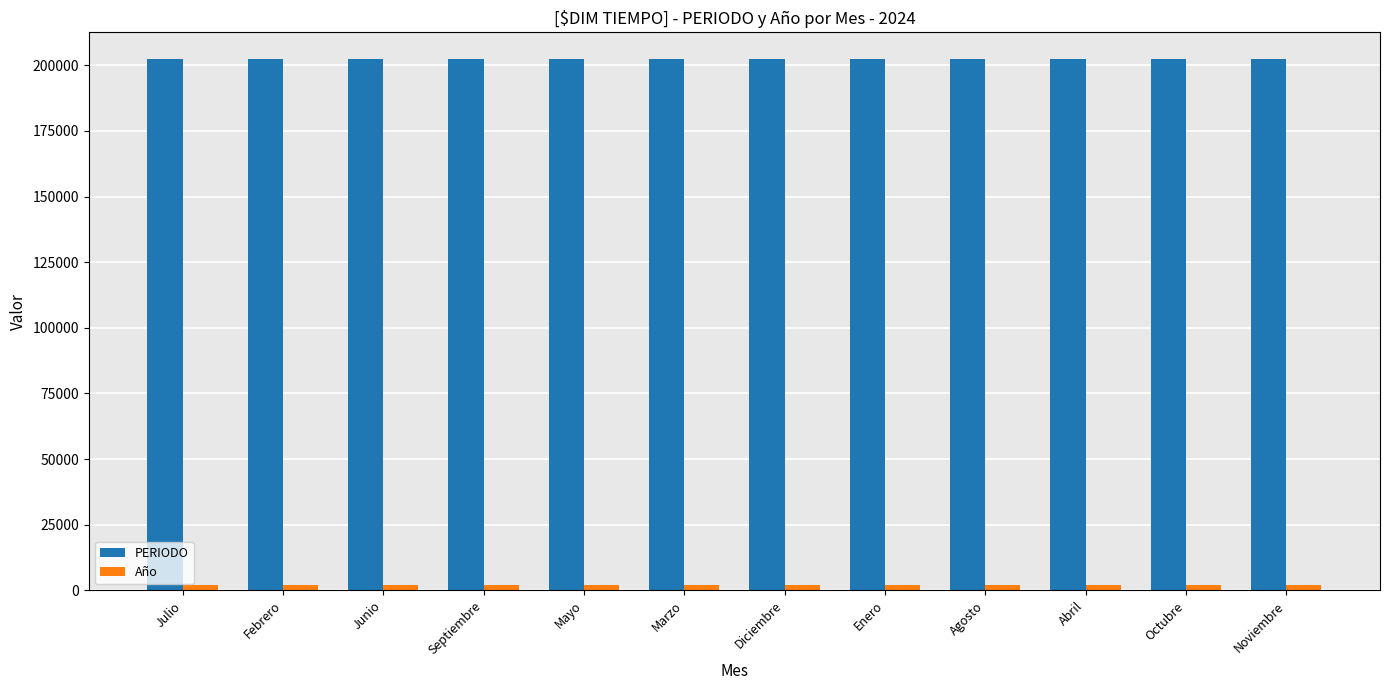

Which series has the largest range (max minus min)?

PERIODO